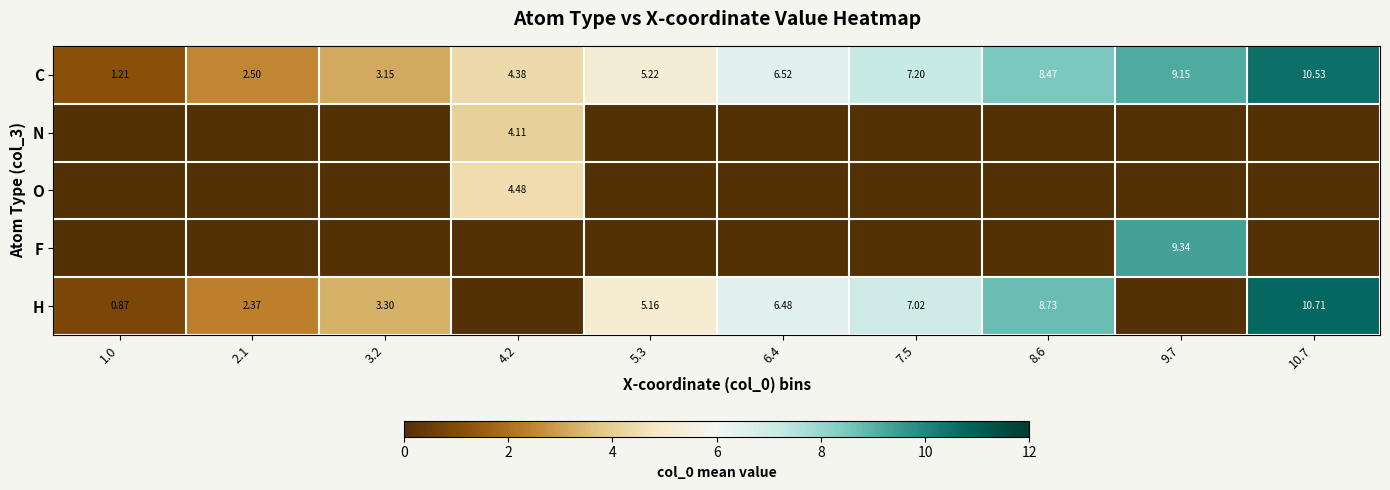

Which label corresponds to the smallest value in the chart?

1.0